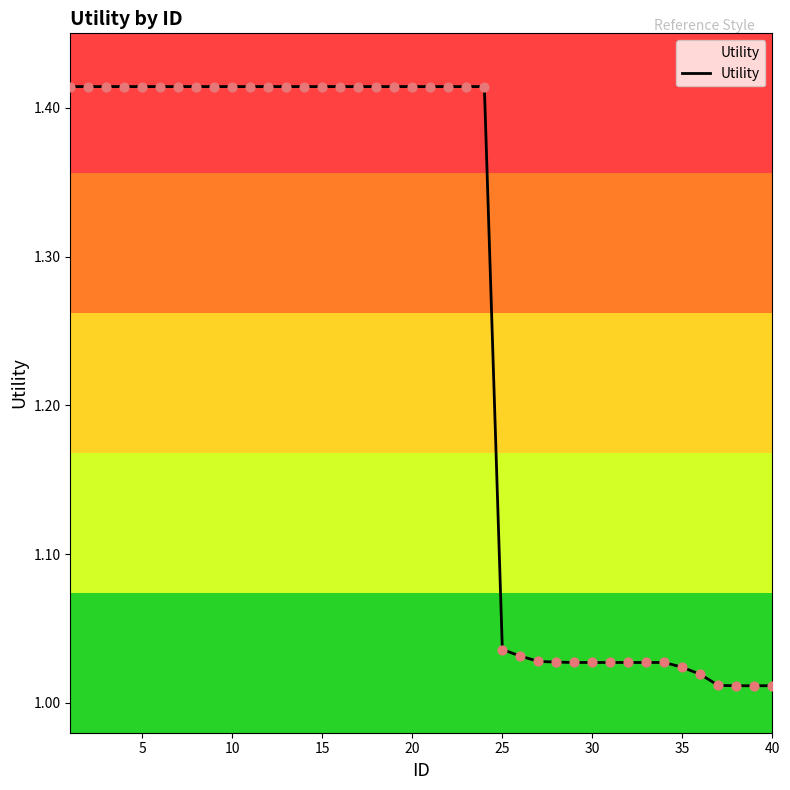

What is the difference between the maximum and minimum values?

0.4